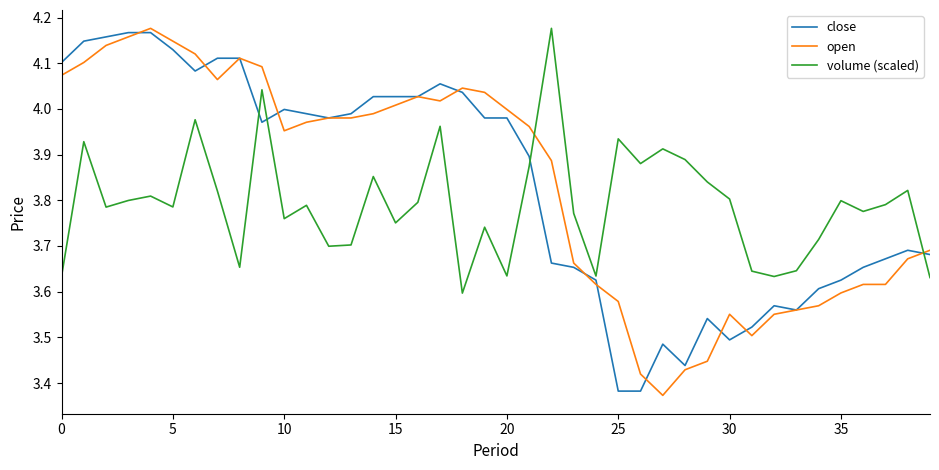

How many lines are shown in the chart?

3